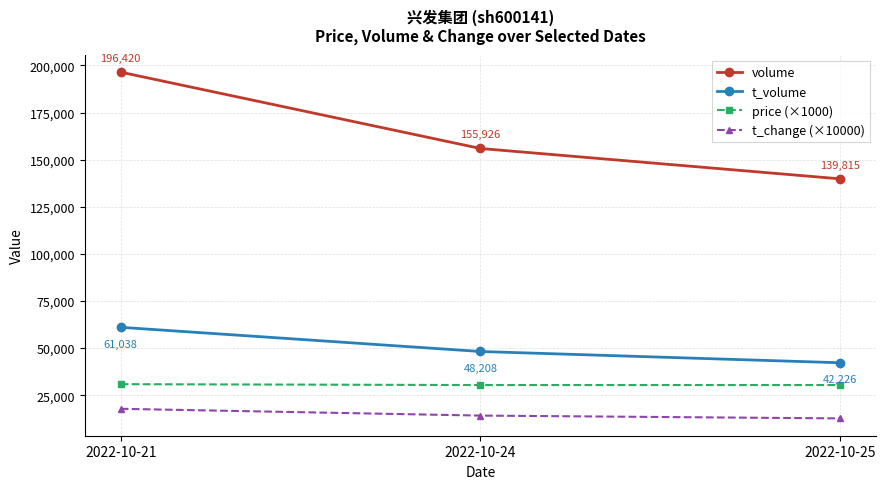

The value of t_volume at 2022-10-25 is 27557. True or false?

False